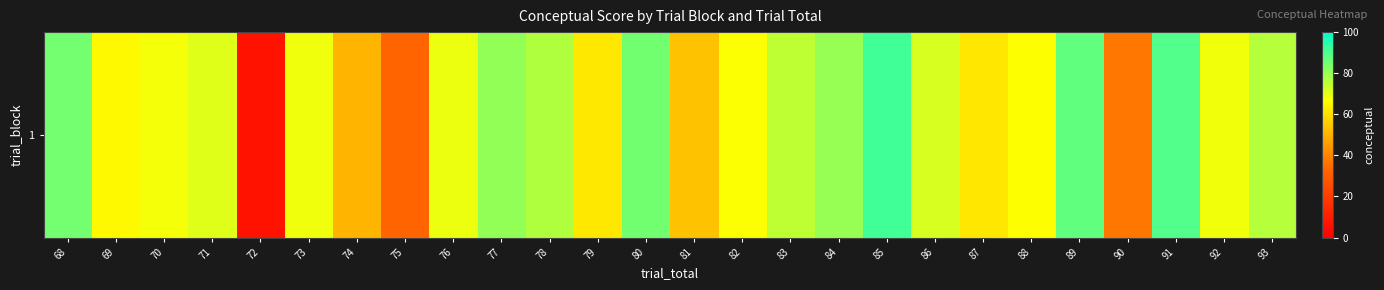

At which category does the chart reach its minimum across all series?

72